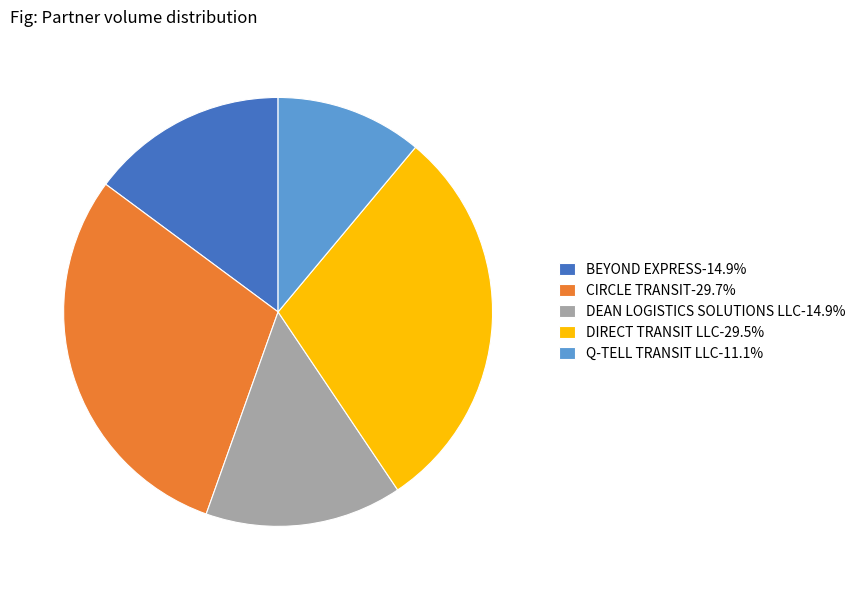

Do BEYOND EXPRESS-14.9% and Q-TELL TRANSIT LLC-11.1% together represent more than half of the pie?

No